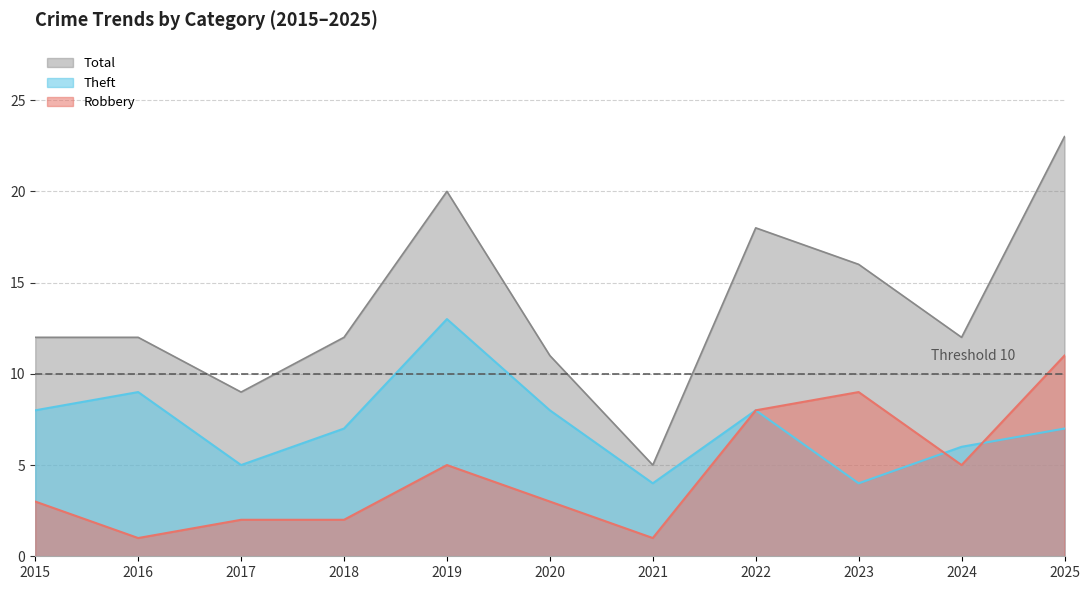

Between 2017 and 2024, which series saw the biggest shift?

Total